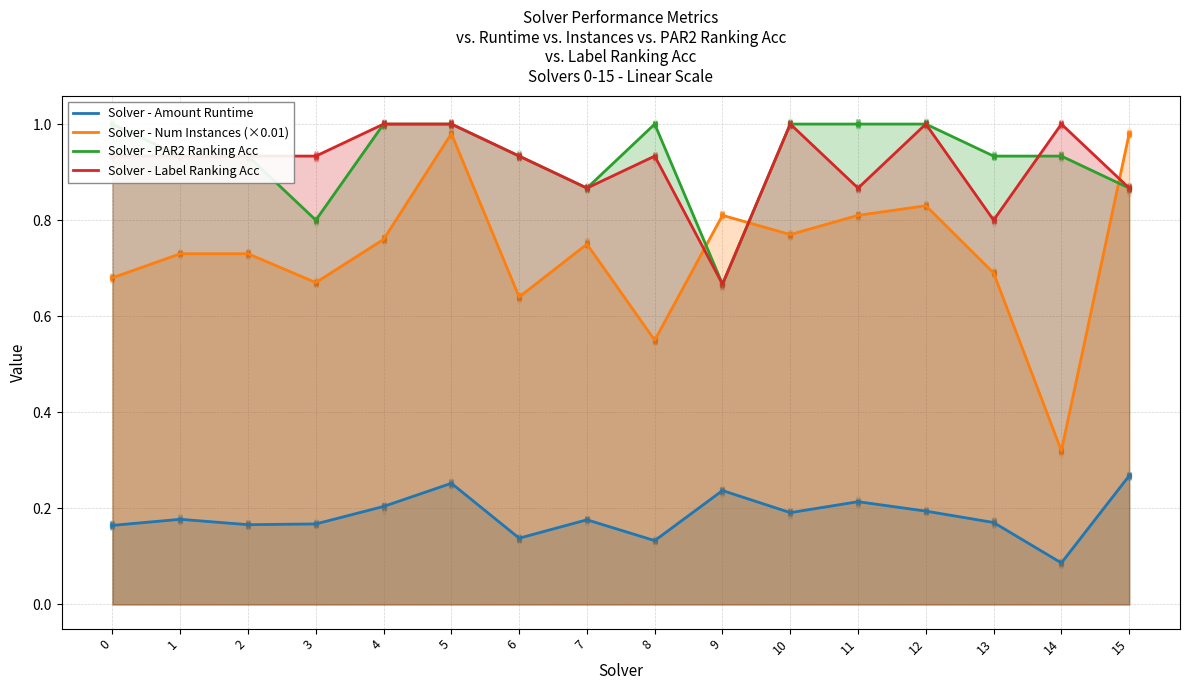

Is the value of Solver - Num Instances (×0.01) at 9 greater than the value of Solver - Amount Runtime at 14?

Yes